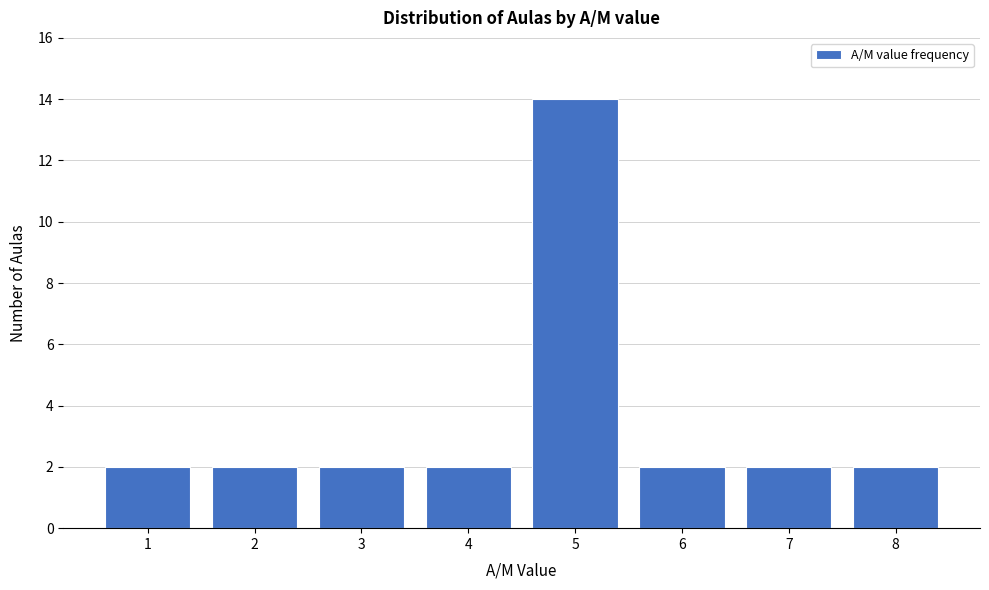

Reading right to left, extract all data points from this chart.

8=2	7=2	6=2	5=14	4=2	3=2	2=2	1=2